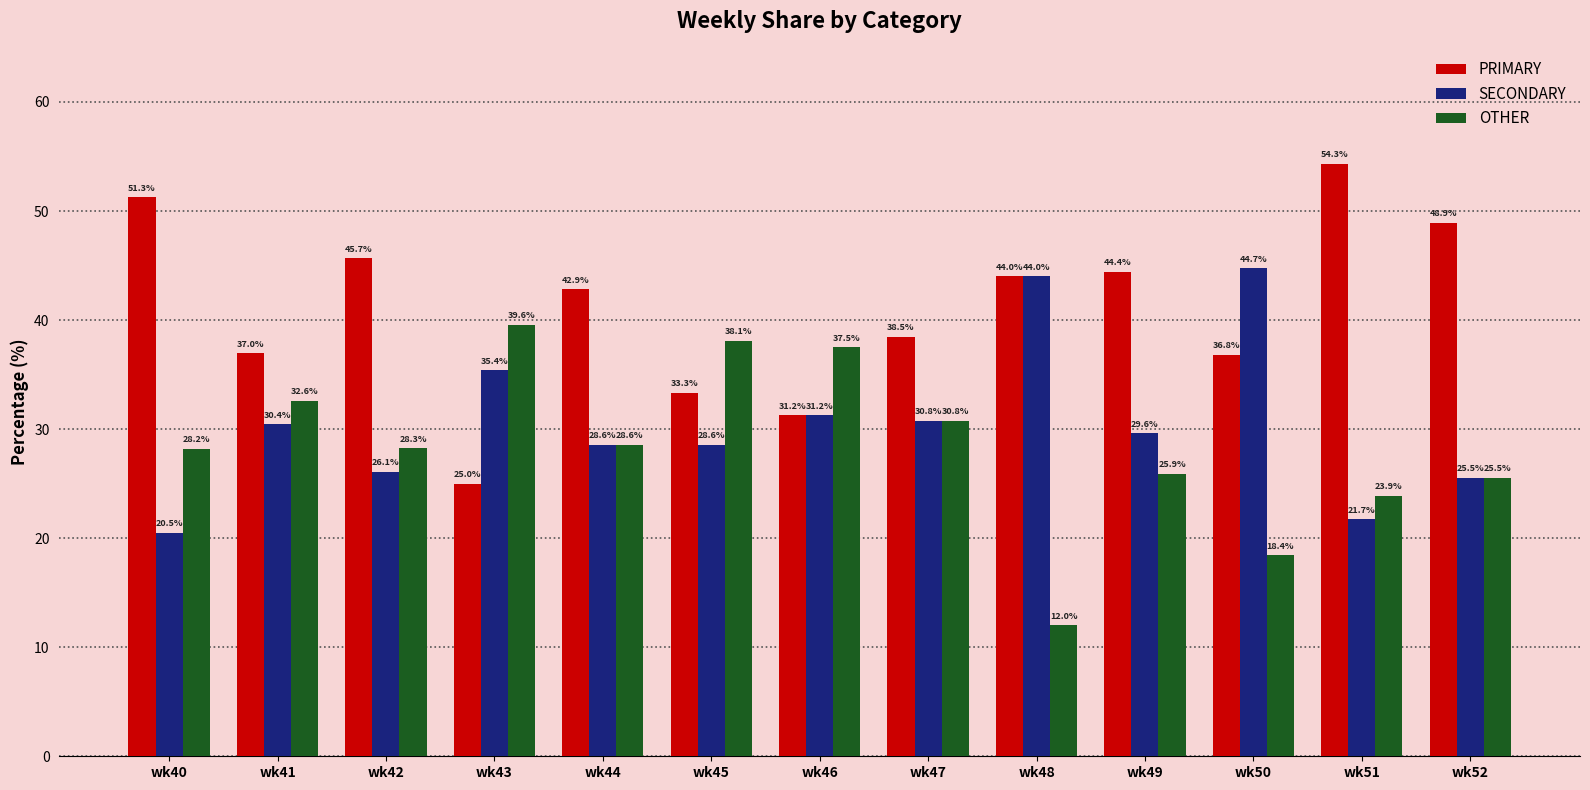

Between wk48 and wk51, which series saw the biggest shift?

SECONDARY